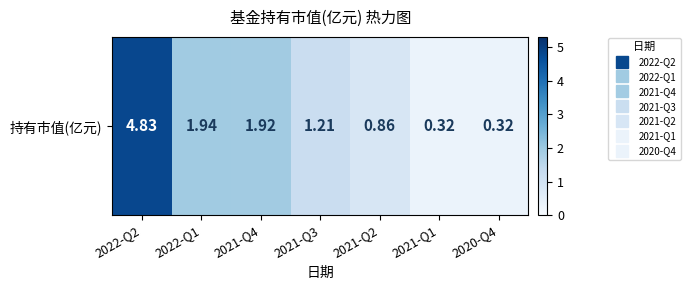

List the labels in order of value, largest first.

2022-Q2, 2022-Q1, 2021-Q4, 2021-Q3, 2021-Q2, 2021-Q1, 2020-Q4